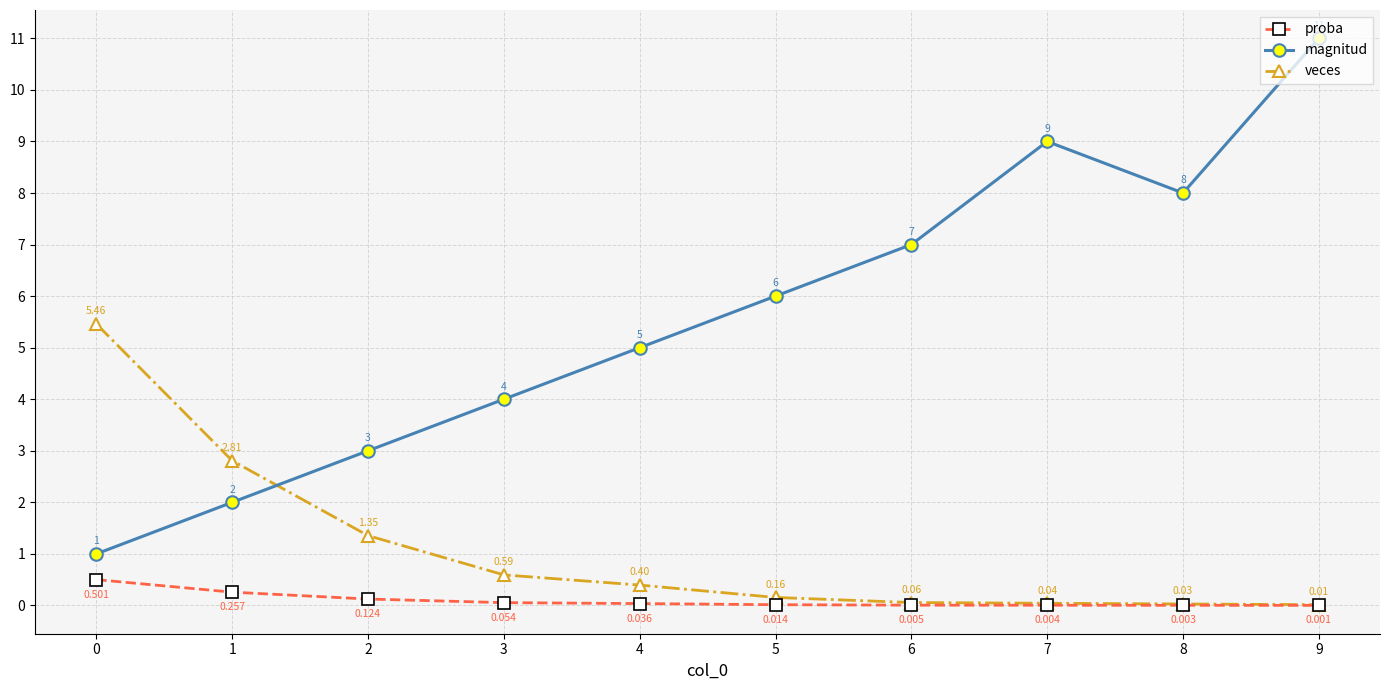

How many lines are shown in the chart?

3